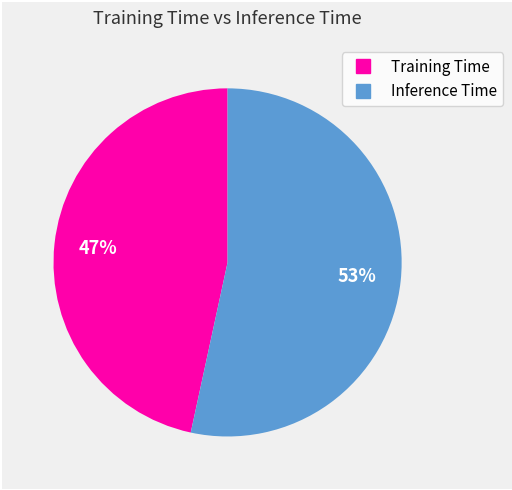

Which slice is the smallest?

Training Time